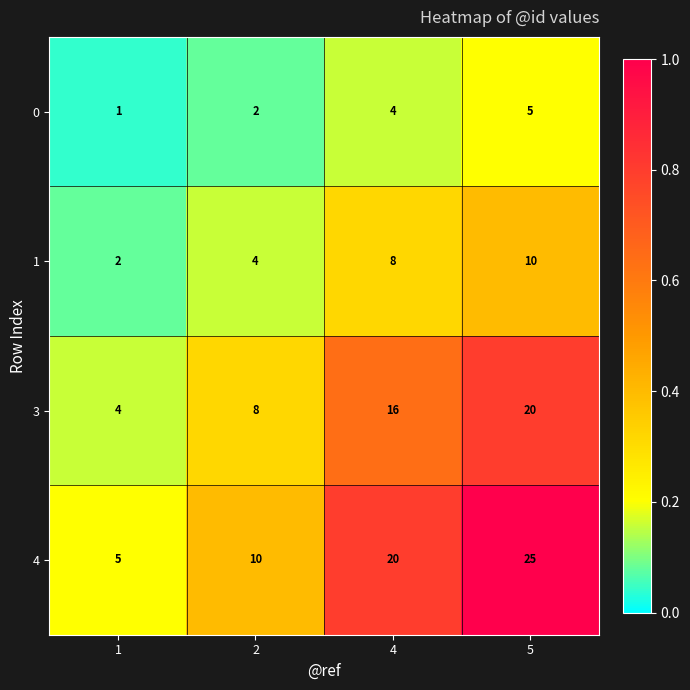

Count the 4 values in the range 10 to 25.

3